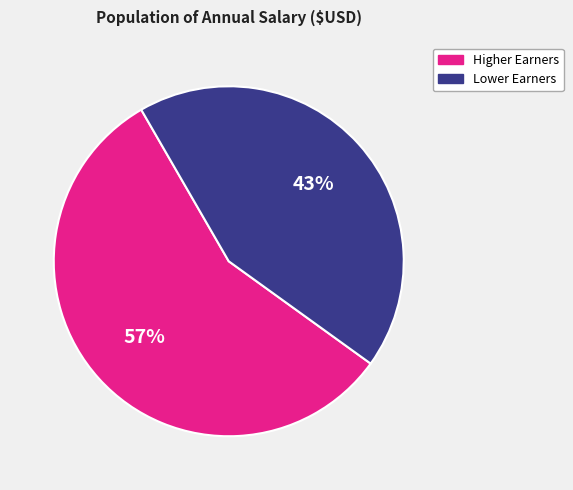

To the nearest percent, what is the average slice percentage?

50%